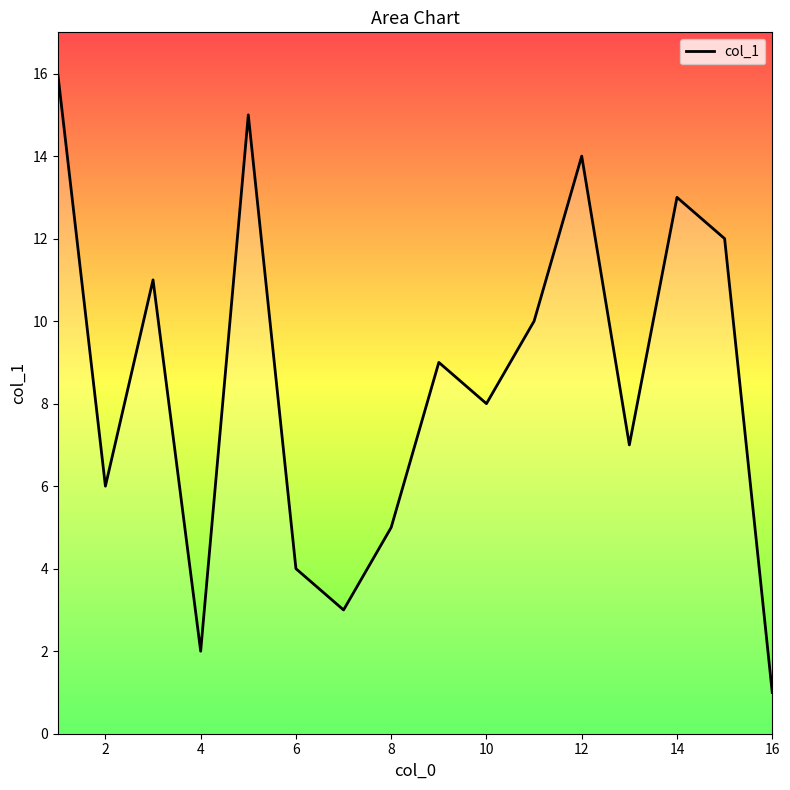

True or false: there are more than 2 points higher than both neighbors.

True